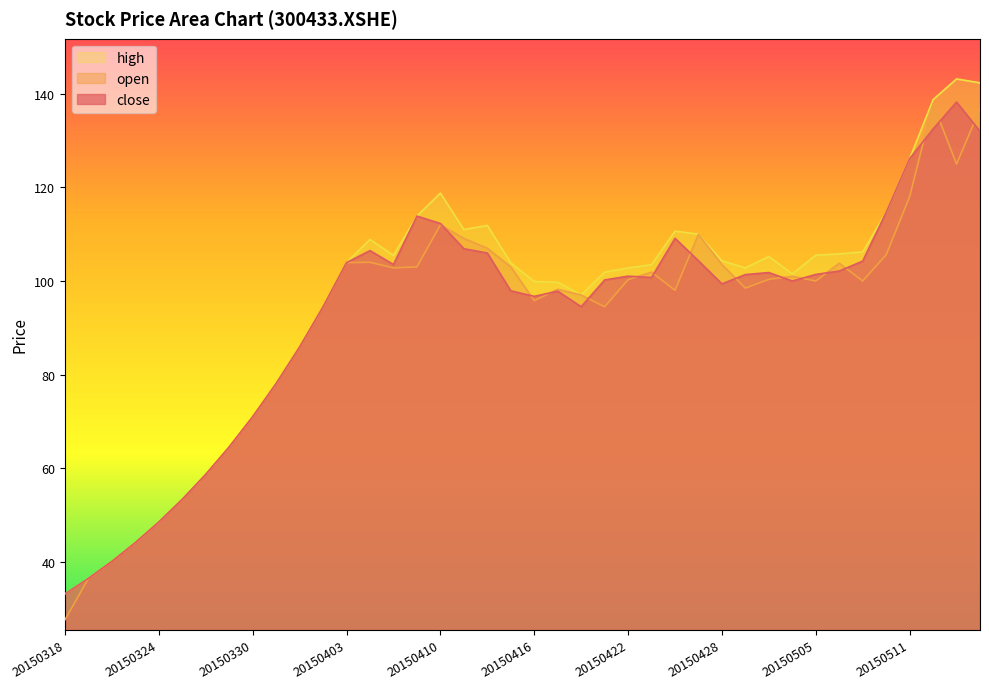

What are all the series names shown in the legend?

high, open, close